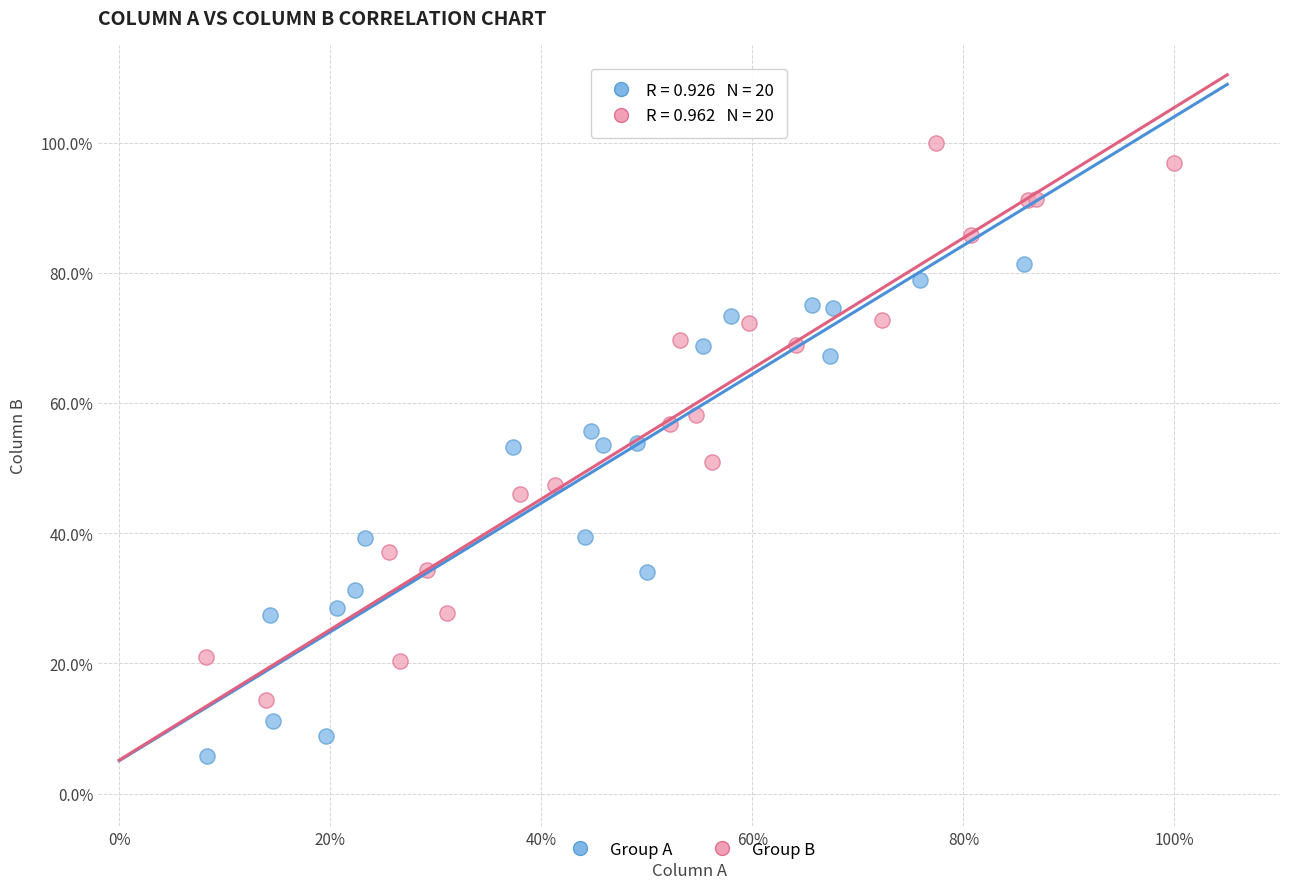

What are all the series names shown in the legend?

Group A, Group B